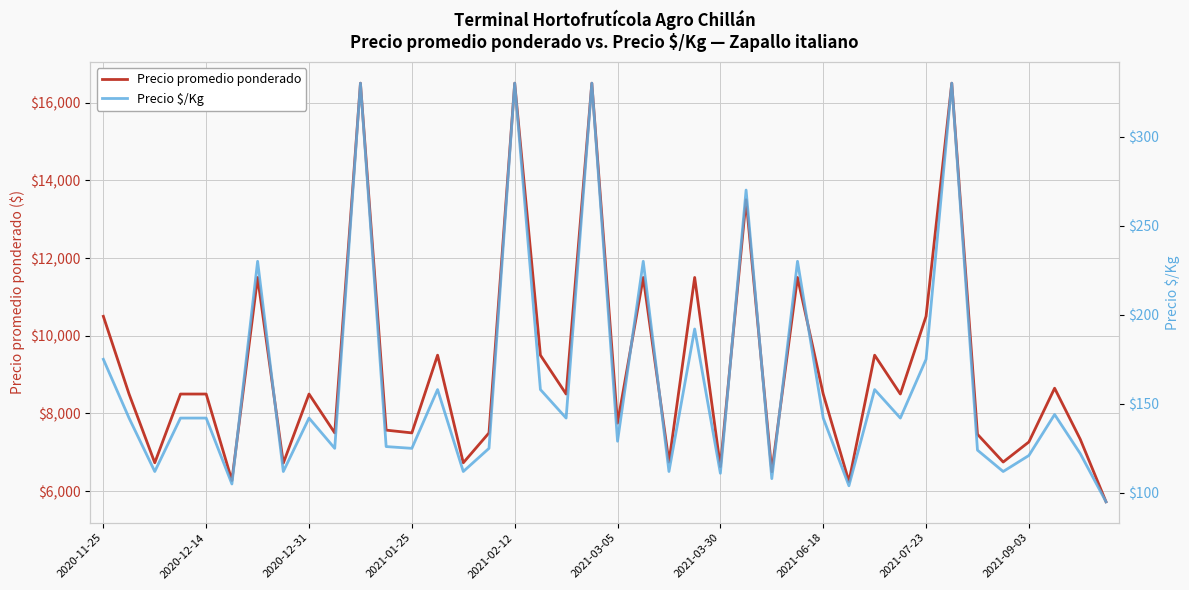

Reading left to right, what are all the values shown in this chart?

Precio promedio ponderado: 10500	8500	6731	8500	8500	6275	11500	6722	8500	7500	16500	7571	7500	9500	6731	7500	16500	9500	8500	16500	7750	11500	6750	11500	6632	13500	6500	11500	8500	6250	9500	8500	10500	16500	7464	6750	7267	8650	7333	5727
Precio $/Kg: 175	142	112	142	142	105	230	112	142	125	330	126	125	158	112	125	330	158	142	330	129	230	112	192	111	270	108	230	142	104	158	142	175	330	124	112	121	144	122	95